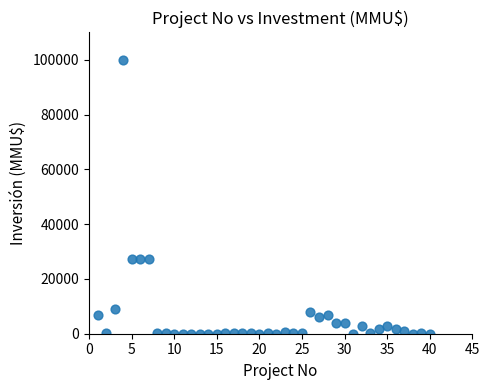

What is the range of Y values (max minus min)?

100000